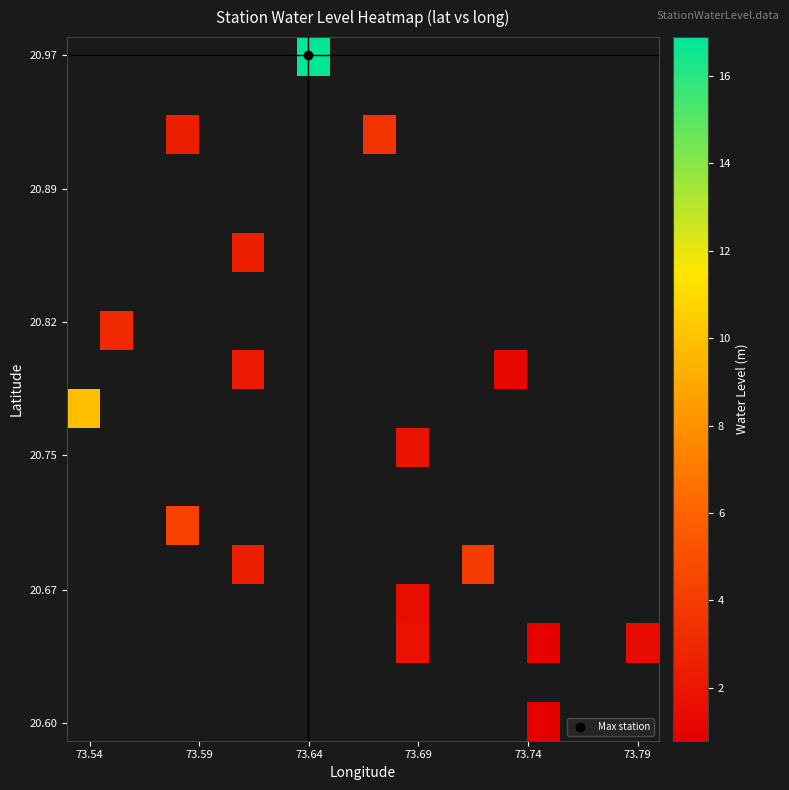

How many distinct data groups are displayed?

18